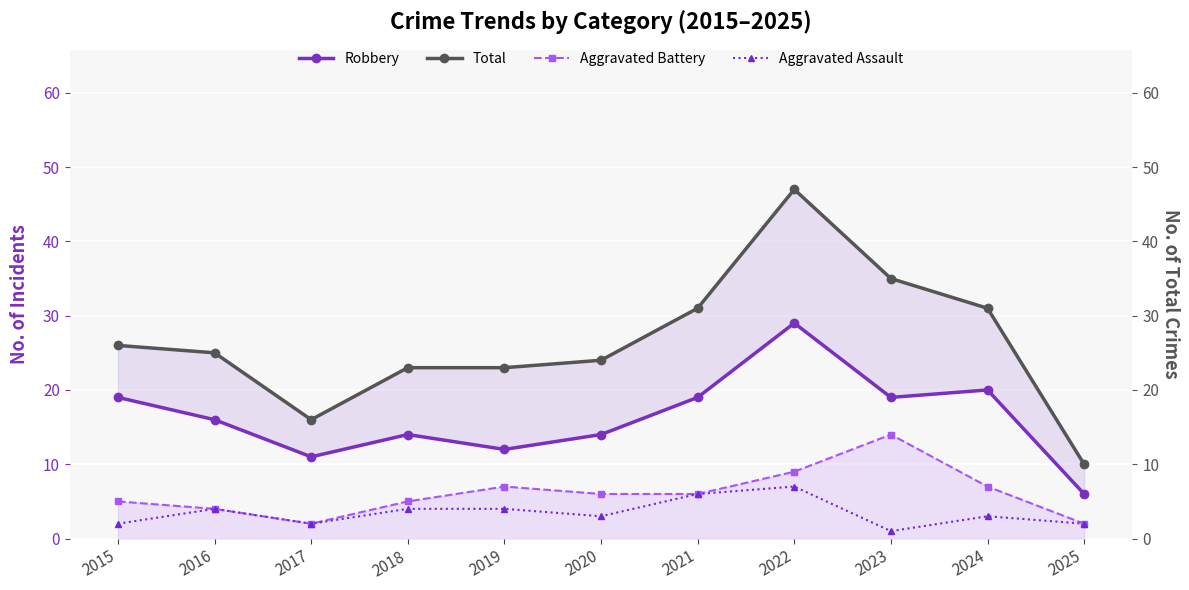

True or false: Aggravated Battery and Robbery cross at least once.

False